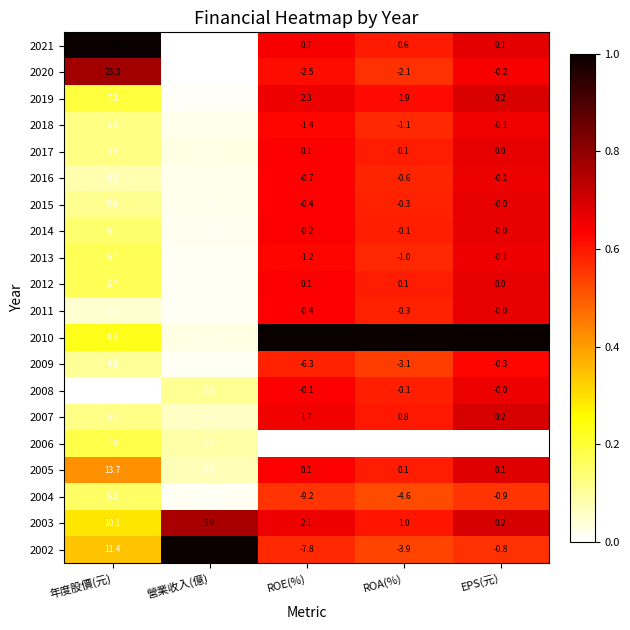

What value does the 2009 series have at 年度股價(元)?

4.8